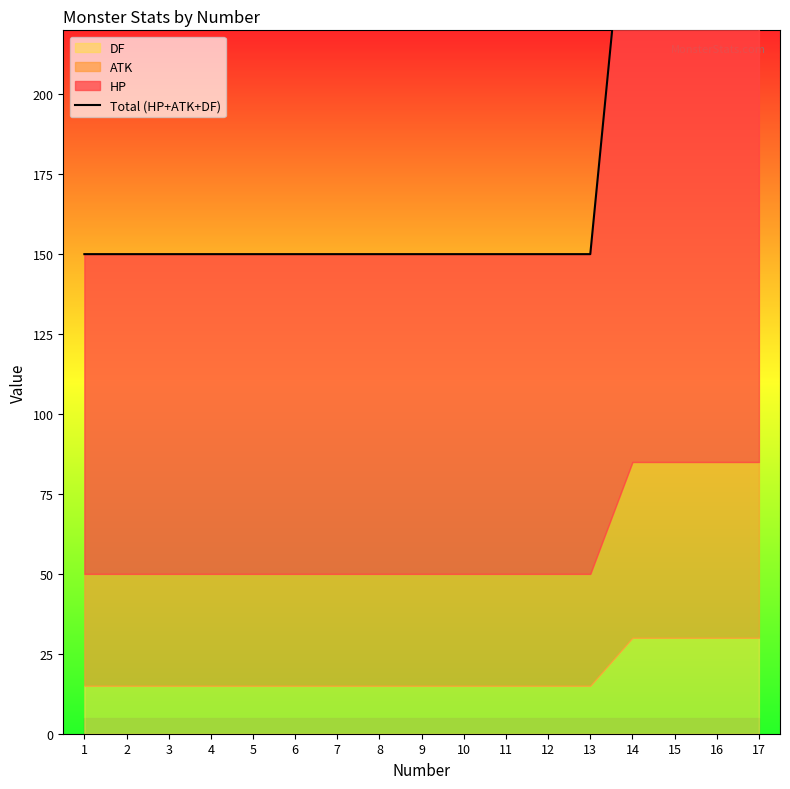

Rank the categories by value from lowest to highest.

1, 2, 3, 4, 5, 6, 7, 8, 9, 10, 11, 12, 13, 14, 15, 16, 17